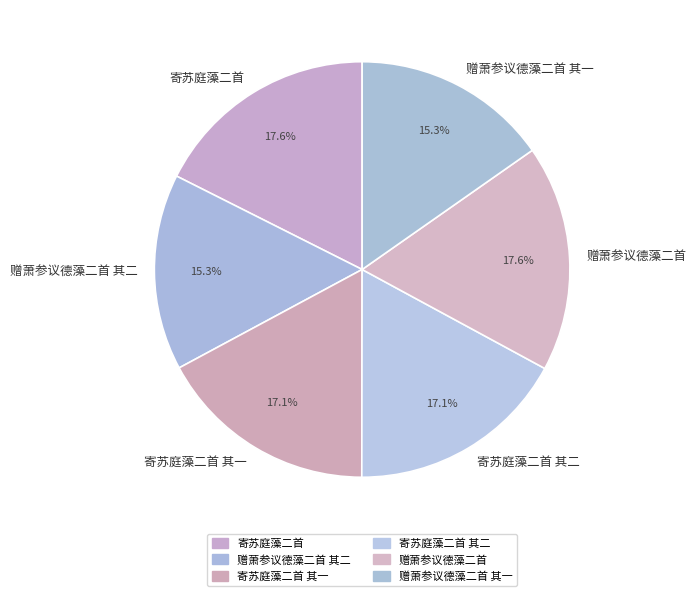

Which has a higher value, 赠萧参议德藻二首 or 寄苏庭藻二首 其二?

赠萧参议德藻二首